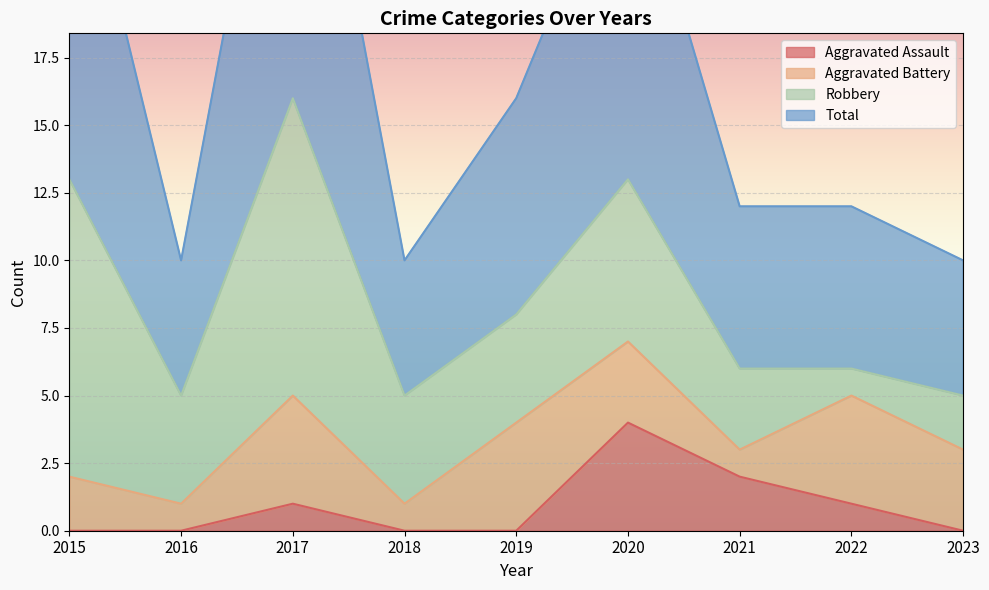

Where is Total nearest to the value 21?

2019